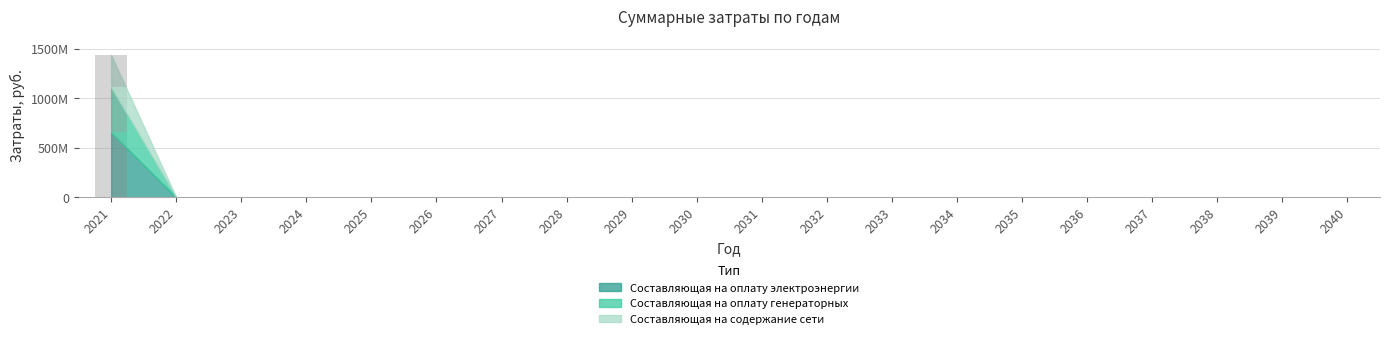

Reading right to left, extract all data points from this chart.

Составляющая на оплату электроэнергии: 2040=0.0	2039=0.0	2038=0.0	2037=0.0	2036=0.0	2035=0.0	2034=0.0	2033=0.0	2032=0.0	2031=0.0	2030=0.0	2029=0.0	2028=0.0	2027=0.0	2026=0.0	2025=0.0	2024=0.0	2023=0.0	2022=0.0	2021=456505614.6
Составляющая на оплату генераторных: 2040=0.0	2039=0.0	2038=0.0	2037=0.0	2036=0.0	2035=0.0	2034=0.0	2033=0.0	2032=0.0	2031=0.0	2030=0.0	2029=0.0	2028=0.0	2027=0.0	2026=0.0	2025=0.0	2024=0.0	2023=0.0	2022=0.0	2021=654049327.5
Составляющая на содержание сети: 2040=0.0	2039=0.0	2038=0.0	2037=0.0	2036=0.0	2035=0.0	2034=0.0	2033=0.0	2032=0.0	2031=0.0	2030=0.0	2029=0.0	2028=0.0	2027=0.0	2026=0.0	2025=0.0	2024=0.0	2023=0.0	2022=0.0	2021=325286161.5